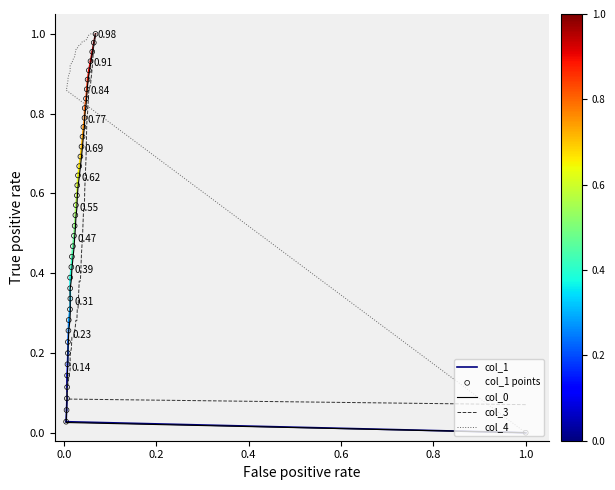

Which series reaches the maximum Y coordinate?

col_0